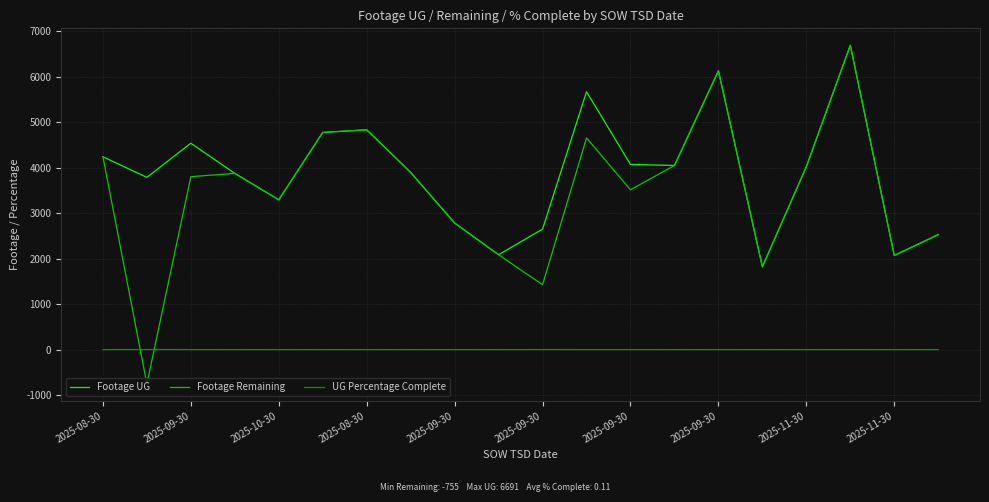

What is the sum of all Footage Remaining values?

69725.0